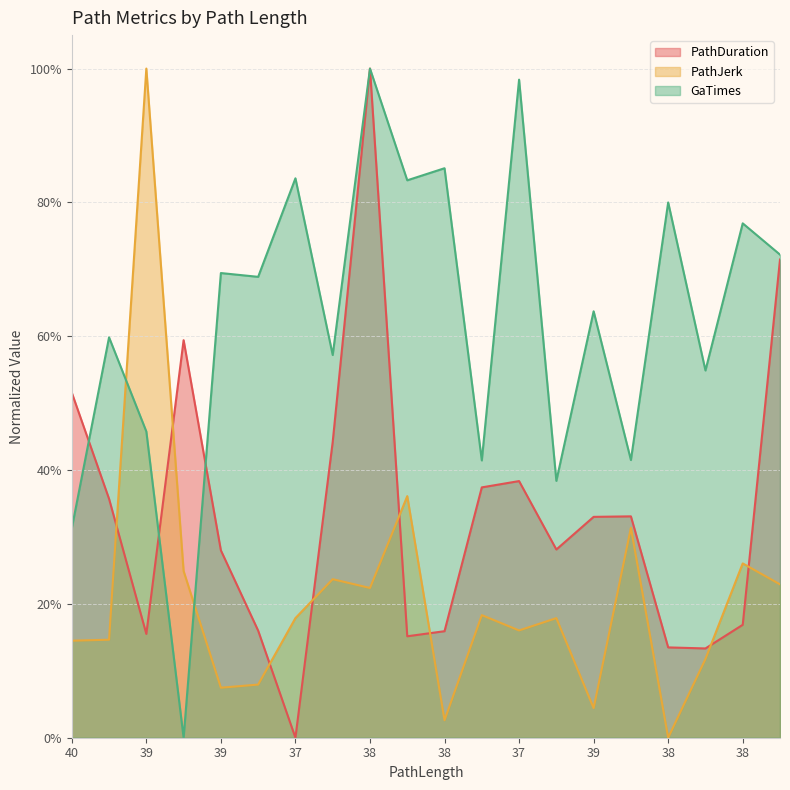

Is it true that PathJerk equals 2.6 at 39?

False